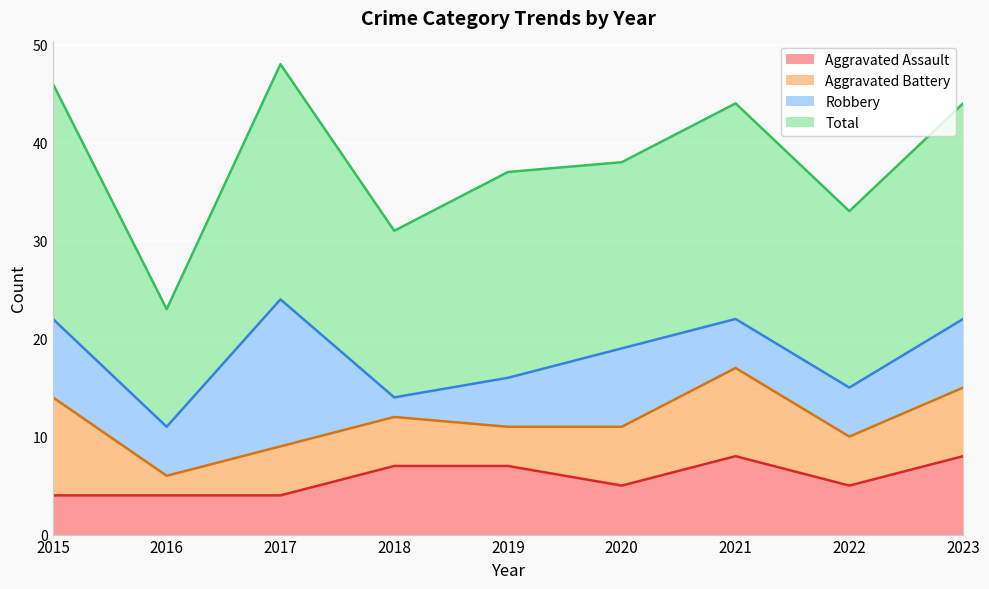

Is the value of Aggravated Battery at 2021 greater than the value of Aggravated Assault at 2015?

Yes